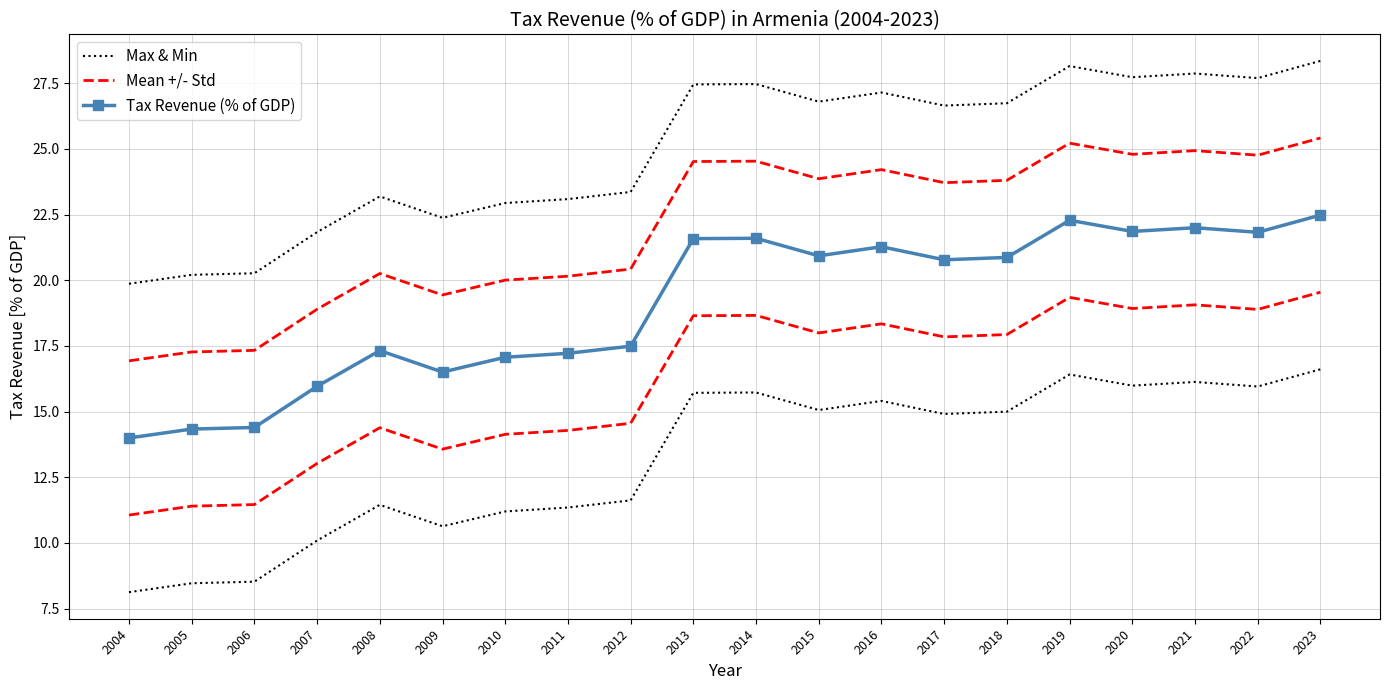

How many values in the Tax Revenue (% of GDP) series are below 20?

9